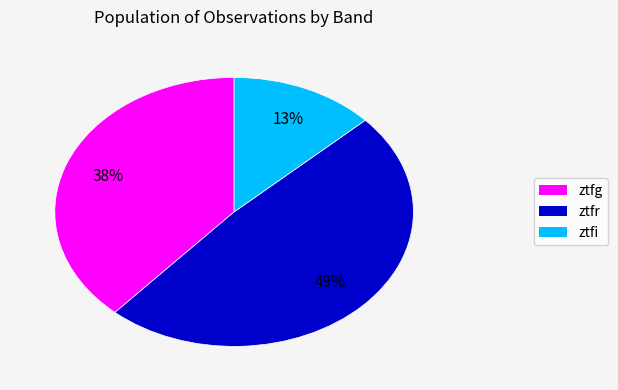

Which category has the smallest portion of the pie?

ztfi